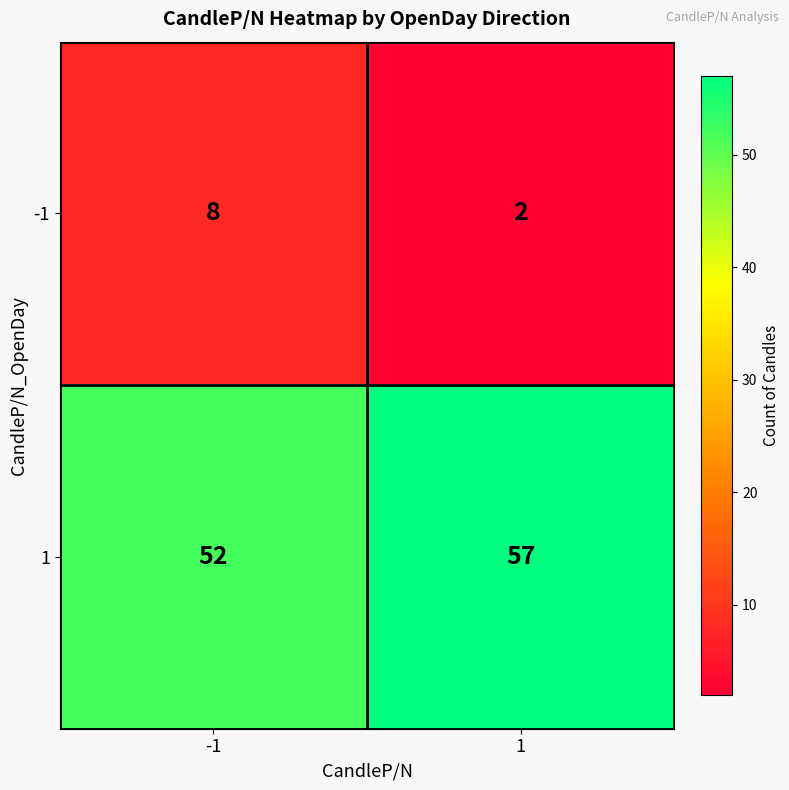

Is it true that 1 equals 96 at 1?

False